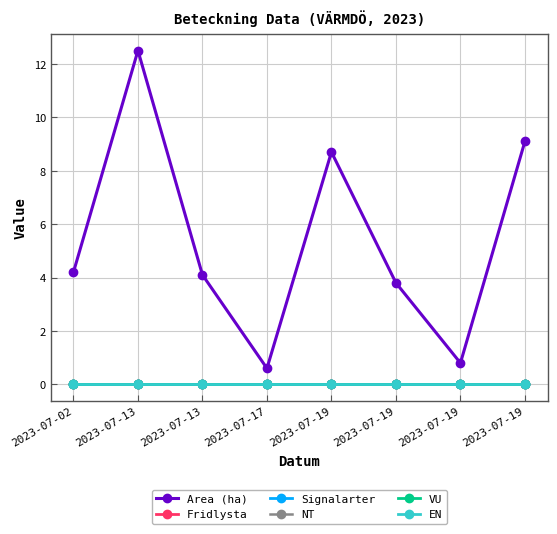

True or false: Fridlysta and EN intersect in this chart.

False